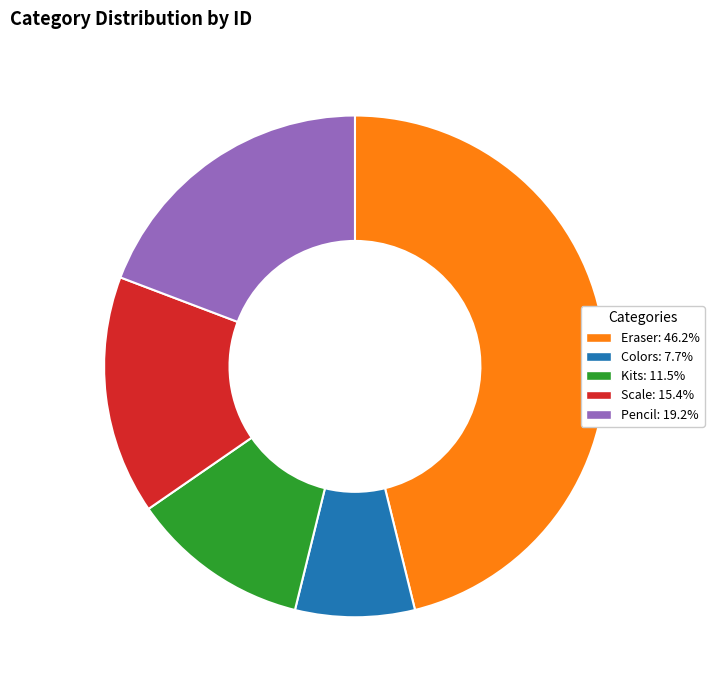

What is the largest slice in the pie chart?

Eraser